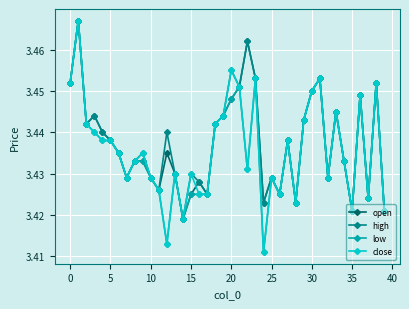

At how many categories does at least one series exceed 3?

40